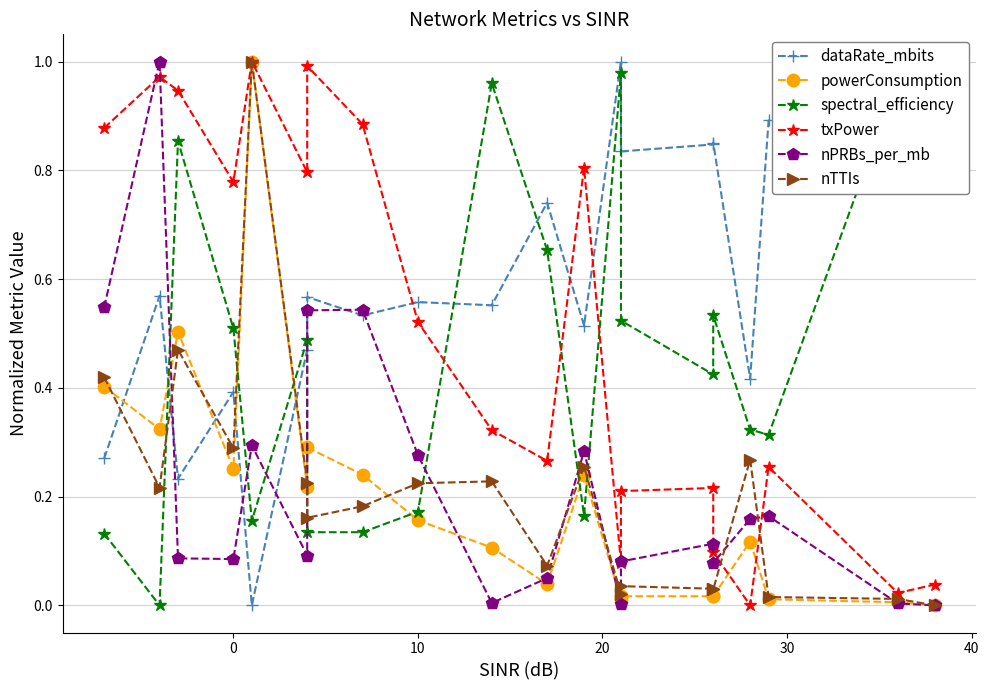

What is the total value across all series at 30?

3.4